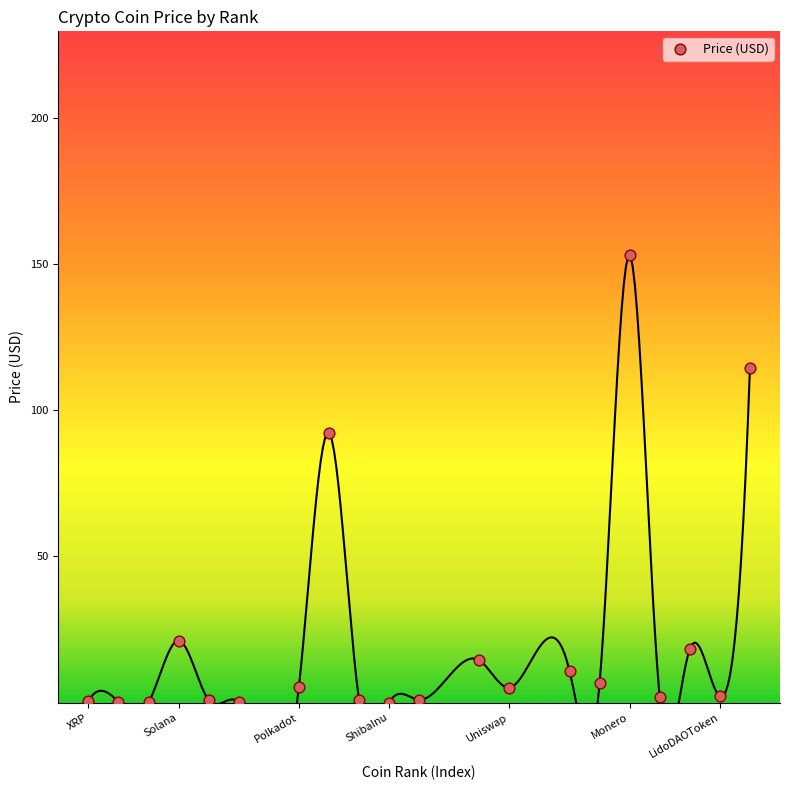

What is the range of Y values (max minus min)?

153.0